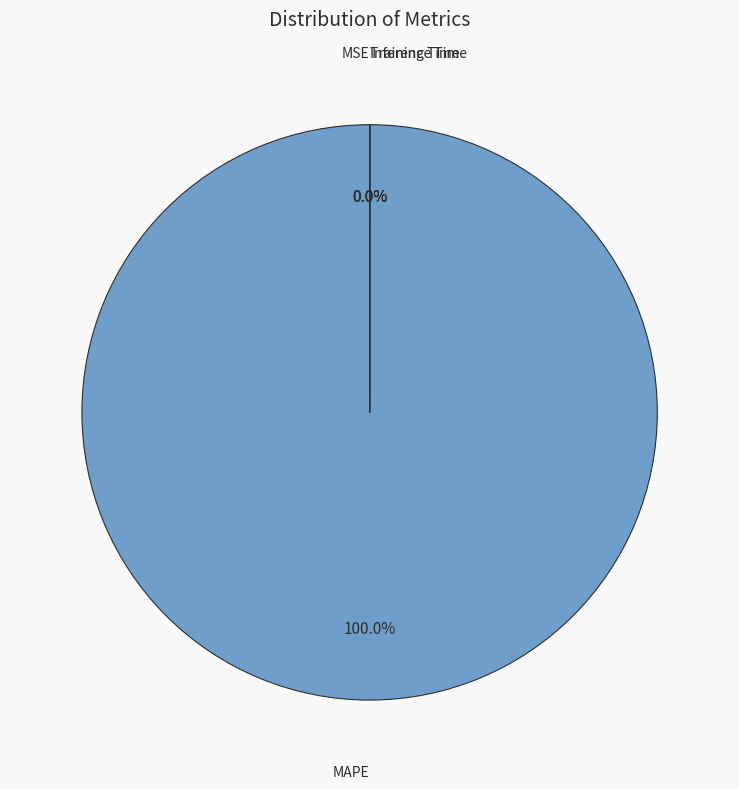

True or false: MSE accounts for 14% of the total.

False